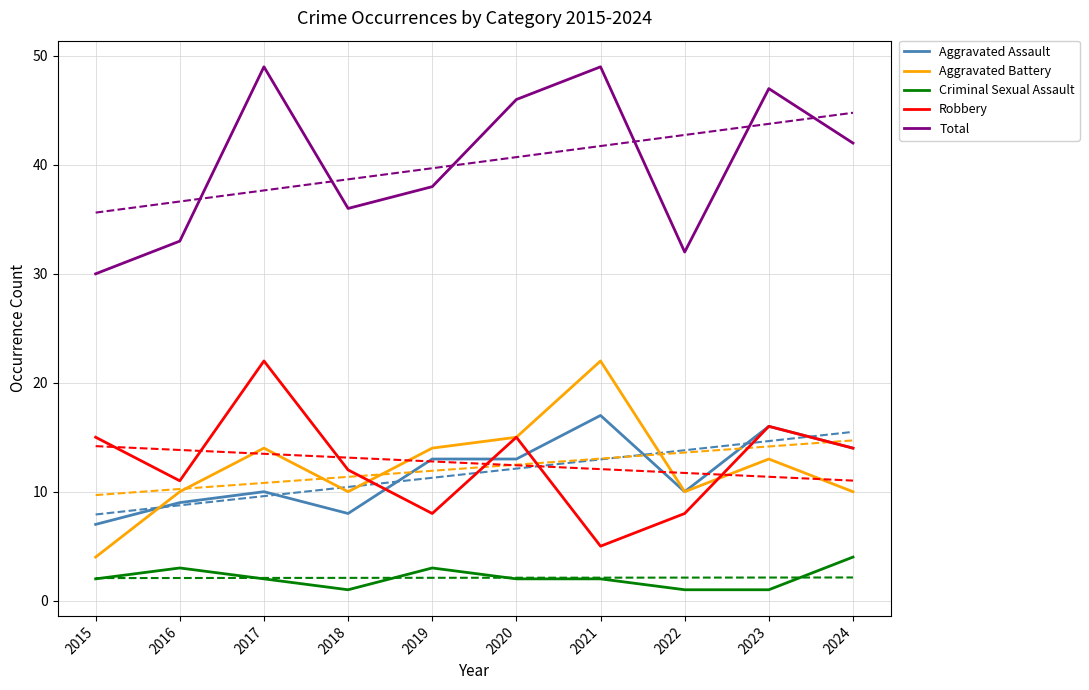

Reading left to right, list all the values displayed in this chart.

Aggravated Assault: 2015=7	2016=9	2017=10	2018=8	2019=13	2020=13	2021=17	2022=10	2023=16	2024=14
Aggravated Battery: 2015=4	2016=10	2017=14	2018=10	2019=14	2020=15	2021=22	2022=10	2023=13	2024=10
Criminal Sexual Assault: 2015=2	2016=3	2017=2	2018=1	2019=3	2020=2	2021=2	2022=1	2023=1	2024=4
Robbery: 2015=15	2016=11	2017=22	2018=12	2019=8	2020=15	2021=5	2022=8	2023=16	2024=14
Total: 2015=30	2016=33	2017=49	2018=36	2019=38	2020=46	2021=49	2022=32	2023=47	2024=42